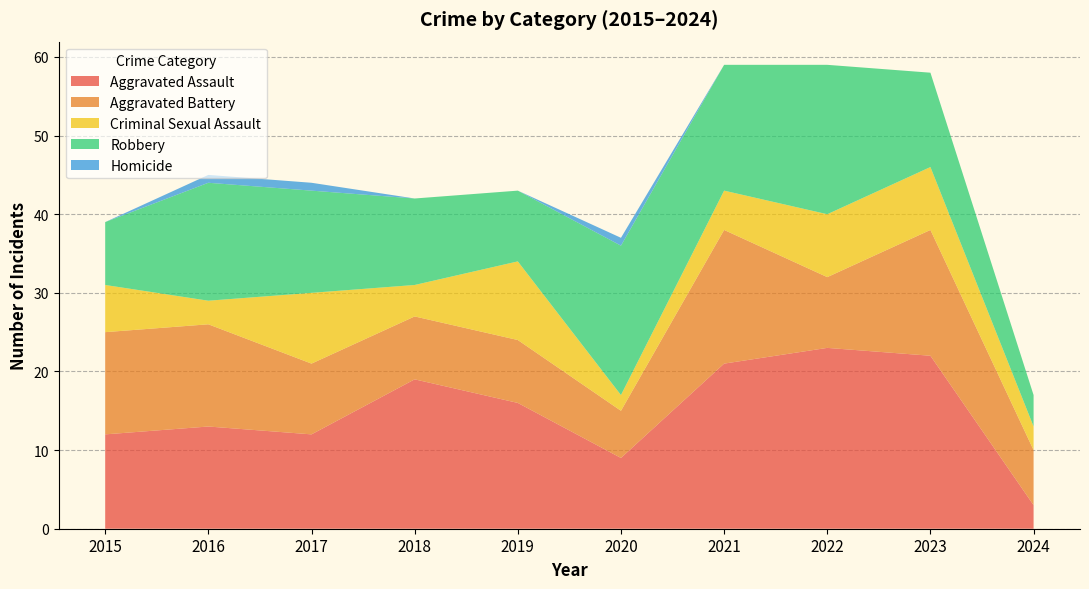

Reading left to right, what are all the values shown in this chart?

Aggravated Assault: 2015=12	2016=13	2017=12	2018=19	2019=16	2020=9	2021=21	2022=23	2023=22	2024=3
Aggravated Battery: 2015=13	2016=13	2017=9	2018=8	2019=8	2020=6	2021=17	2022=9	2023=16	2024=7
Criminal Sexual Assault: 2015=6	2016=3	2017=9	2018=4	2019=10	2020=2	2021=5	2022=8	2023=8	2024=3
Robbery: 2015=8	2016=15	2017=13	2018=11	2019=9	2020=19	2021=16	2022=19	2023=12	2024=4
Homicide: 2015=0	2016=1	2017=1	2018=0	2019=0	2020=1	2021=0	2022=0	2023=0	2024=0